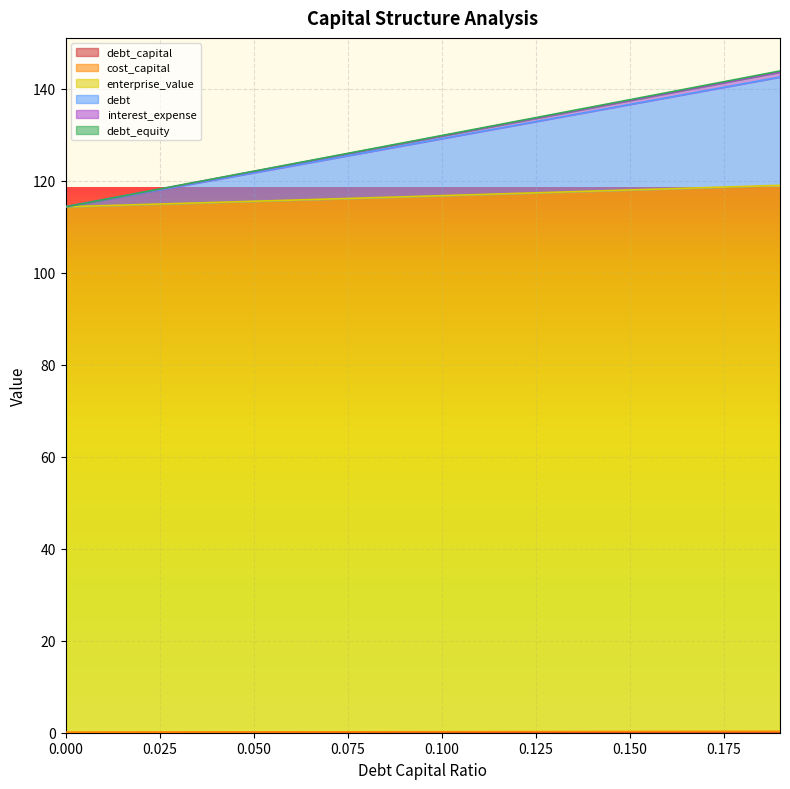

What is the maximum value for debt_equity?

143.8